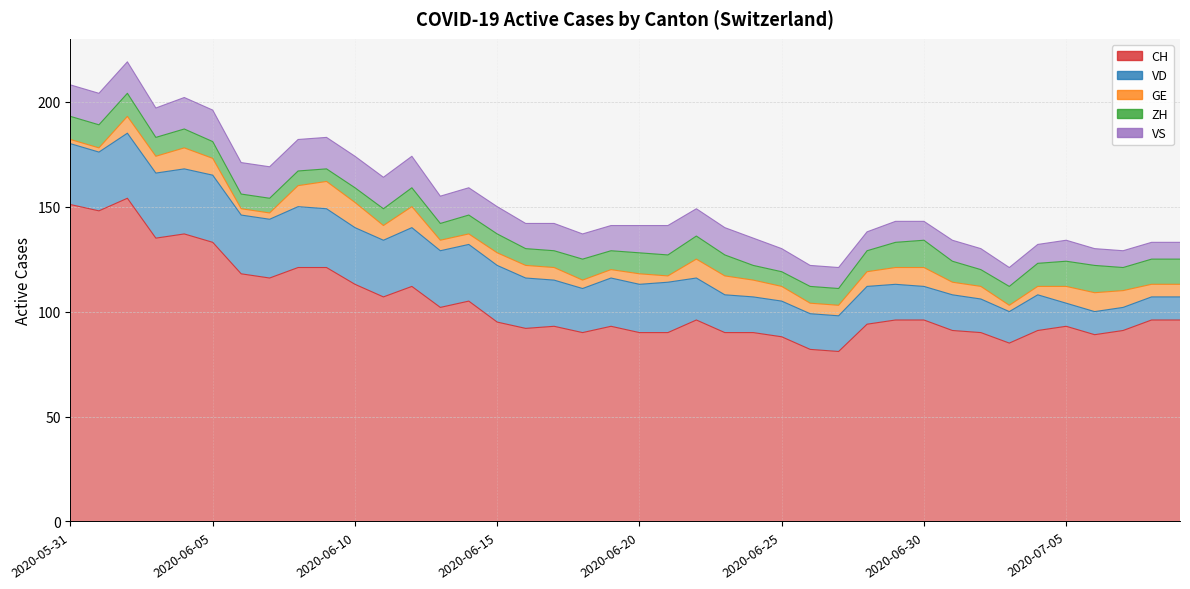

Reading left to right, what are all the values shown in this chart?

CH: 2020-05-31=151	2020-06-01=148	2020-06-02=154	2020-06-03=135	2020-06-04=137	2020-06-05=133	2020-06-06=118	2020-06-07=116	2020-06-08=121	2020-06-09=121	2020-06-10=113	2020-06-11=107	2020-06-12=112	2020-06-13=102	2020-06-14=105	2020-06-15=95	2020-06-16=92	2020-06-17=93	2020-06-18=90	2020-06-19=93	2020-06-20=90	2020-06-21=90	2020-06-22=96	2020-06-23=90	2020-06-24=90	2020-06-25=88	2020-06-26=82	2020-06-27=81	2020-06-28=94	2020-06-29=96	2020-06-30=96	2020-07-01=91	2020-07-02=90	2020-07-03=85	2020-07-04=91	2020-07-05=93	2020-07-06=89	2020-07-07=91	2020-07-08=96	2020-07-09=96
VD: 2020-05-31=29	2020-06-01=28	2020-06-02=31	2020-06-03=31	2020-06-04=31	2020-06-05=32	2020-06-06=28	2020-06-07=28	2020-06-08=29	2020-06-09=28	2020-06-10=27	2020-06-11=27	2020-06-12=28	2020-06-13=27	2020-06-14=27	2020-06-15=27	2020-06-16=24	2020-06-17=22	2020-06-18=21	2020-06-19=23	2020-06-20=23	2020-06-21=24	2020-06-22=20	2020-06-23=18	2020-06-24=17	2020-06-25=17	2020-06-26=17	2020-06-27=17	2020-06-28=18	2020-06-29=17	2020-06-30=16	2020-07-01=17	2020-07-02=16	2020-07-03=15	2020-07-04=17	2020-07-05=11	2020-07-06=11	2020-07-07=11	2020-07-08=11	2020-07-09=11
GE: 2020-05-31=2	2020-06-01=2	2020-06-02=8	2020-06-03=8	2020-06-04=10	2020-06-05=8	2020-06-06=3	2020-06-07=3	2020-06-08=10	2020-06-09=13	2020-06-10=12	2020-06-11=7	2020-06-12=10	2020-06-13=5	2020-06-14=5	2020-06-15=6	2020-06-16=6	2020-06-17=6	2020-06-18=4	2020-06-19=4	2020-06-20=5	2020-06-21=3	2020-06-22=9	2020-06-23=9	2020-06-24=8	2020-06-25=7	2020-06-26=5	2020-06-27=5	2020-06-28=7	2020-06-29=8	2020-06-30=9	2020-07-01=6	2020-07-02=6	2020-07-03=3	2020-07-04=4	2020-07-05=8	2020-07-06=9	2020-07-07=8	2020-07-08=6	2020-07-09=6
ZH: 2020-05-31=11	2020-06-01=11	2020-06-02=11	2020-06-03=9	2020-06-04=9	2020-06-05=8	2020-06-06=7	2020-06-07=7	2020-06-08=7	2020-06-09=6	2020-06-10=7	2020-06-11=8	2020-06-12=9	2020-06-13=8	2020-06-14=9	2020-06-15=9	2020-06-16=8	2020-06-17=8	2020-06-18=10	2020-06-19=9	2020-06-20=10	2020-06-21=10	2020-06-22=11	2020-06-23=10	2020-06-24=7	2020-06-25=7	2020-06-26=8	2020-06-27=8	2020-06-28=10	2020-06-29=12	2020-06-30=13	2020-07-01=10	2020-07-02=8	2020-07-03=9	2020-07-04=11	2020-07-05=12	2020-07-06=13	2020-07-07=11	2020-07-08=12	2020-07-09=12
VS: 2020-05-31=15	2020-06-01=15	2020-06-02=15	2020-06-03=14	2020-06-04=15	2020-06-05=15	2020-06-06=15	2020-06-07=15	2020-06-08=15	2020-06-09=15	2020-06-10=15	2020-06-11=15	2020-06-12=15	2020-06-13=13	2020-06-14=13	2020-06-15=13	2020-06-16=12	2020-06-17=13	2020-06-18=12	2020-06-19=12	2020-06-20=13	2020-06-21=14	2020-06-22=13	2020-06-23=13	2020-06-24=13	2020-06-25=11	2020-06-26=10	2020-06-27=10	2020-06-28=9	2020-06-29=10	2020-06-30=9	2020-07-01=10	2020-07-02=10	2020-07-03=9	2020-07-04=9	2020-07-05=10	2020-07-06=8	2020-07-07=8	2020-07-08=8	2020-07-09=8